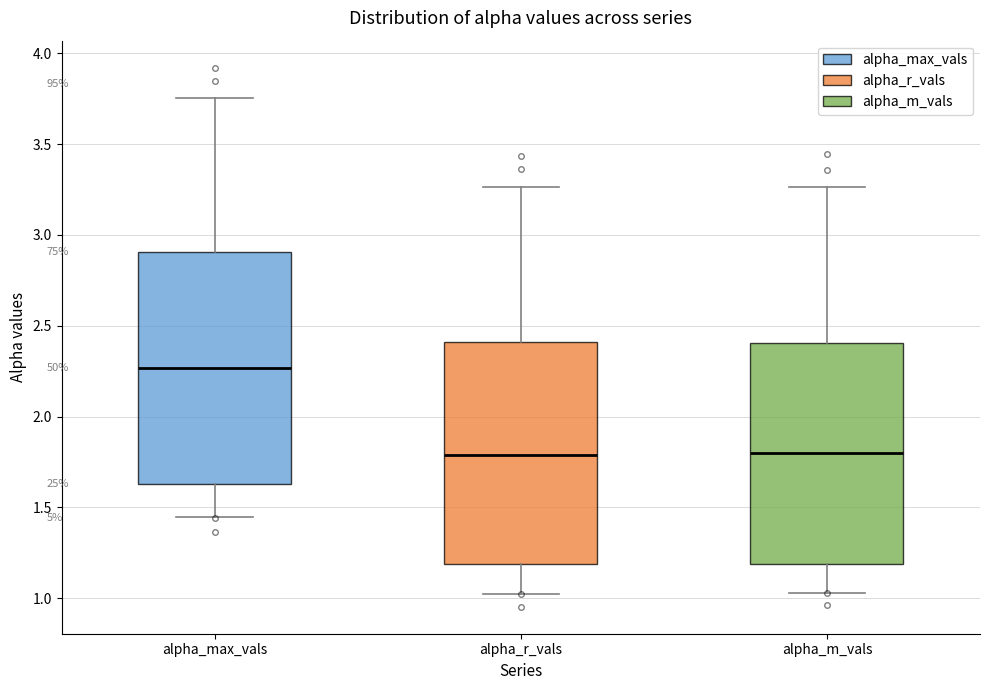

Reading left to right, transcribe this box plot: for each box, give where its median line is, the range the box spans, and where its two whiskers end, as read against the y-axis. The values are not printed on the chart, so give them approximately, as read against the axis.

alpha_max_vals: median 2.25, box 1.65 to 2.90, whiskers 1.45 to 3.75
alpha_r_vals: median 1.80, box 1.20 to 2.40, whiskers 1.05 to 3.25
alpha_m_vals: median 1.80, box 1.20 to 2.40, whiskers 1.05 to 3.25